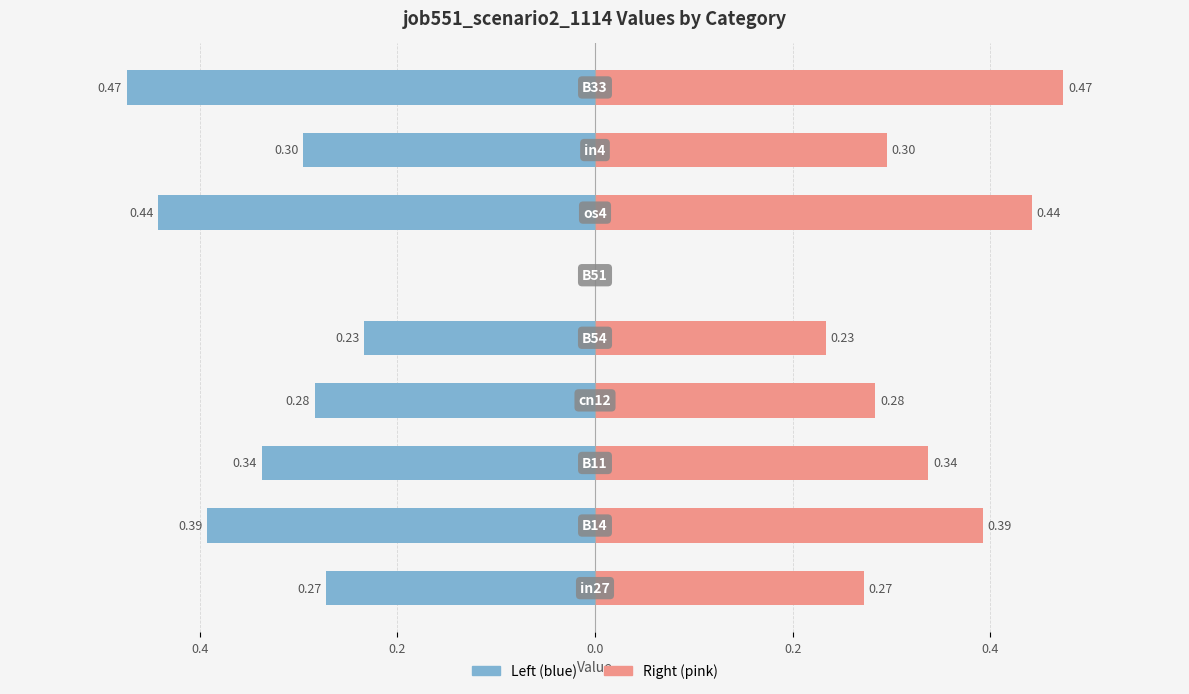

Which series has the widest spread of values?

job551_scenario2_1114 (left)